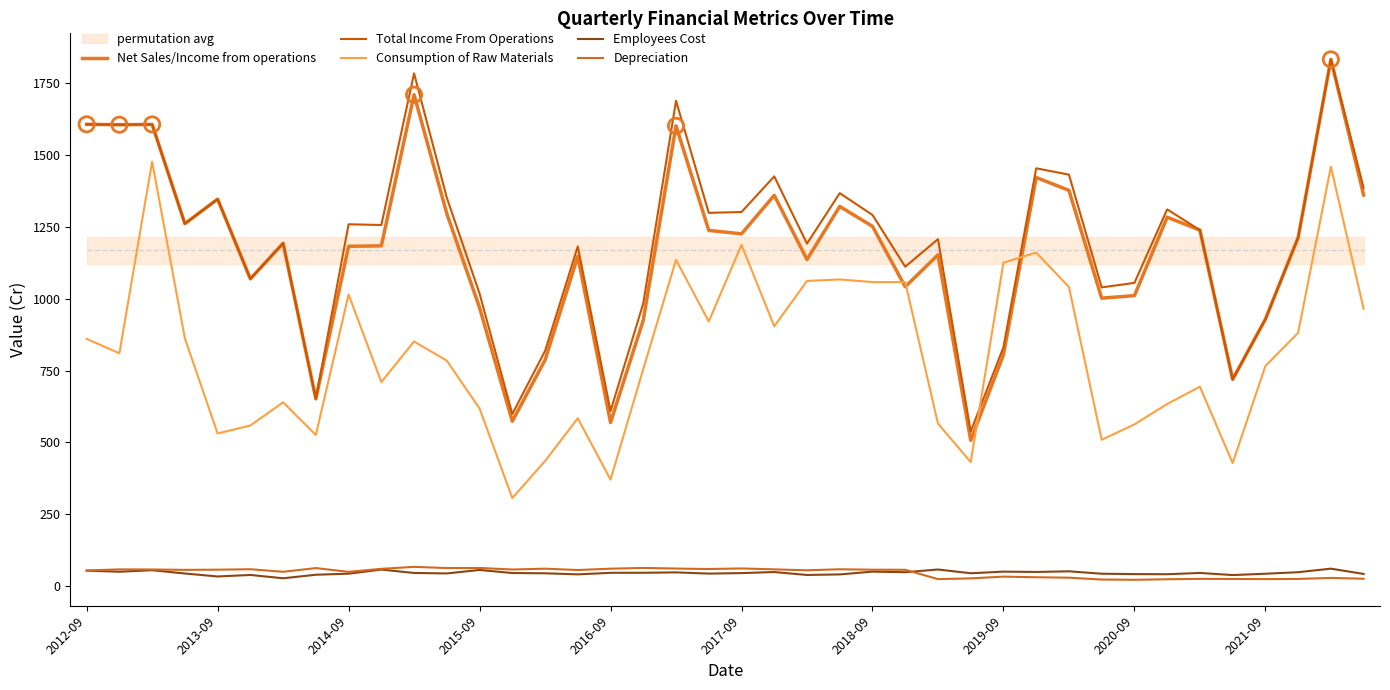

At how many categories does at least one series exceed 83?

40